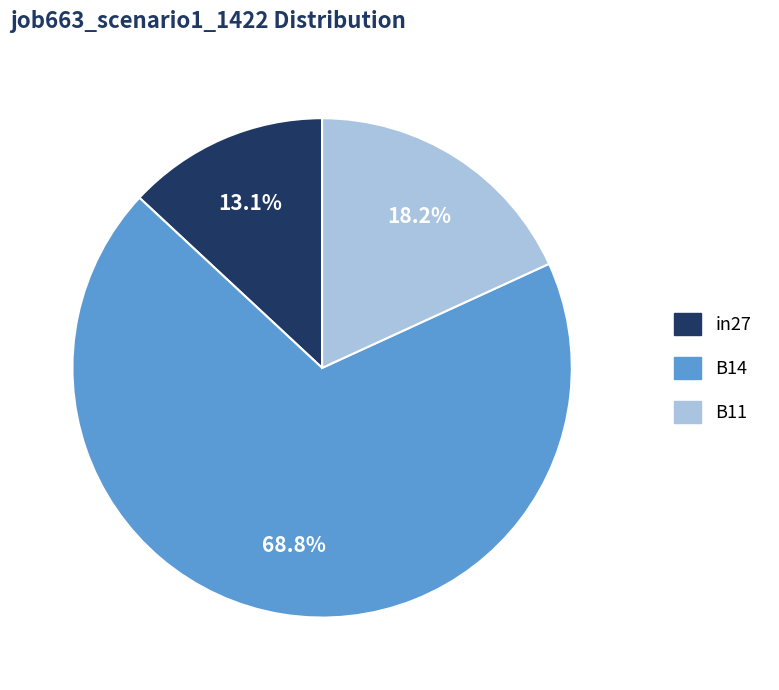

To the nearest percent, what is the difference between the largest and smallest slice percentages?

56%